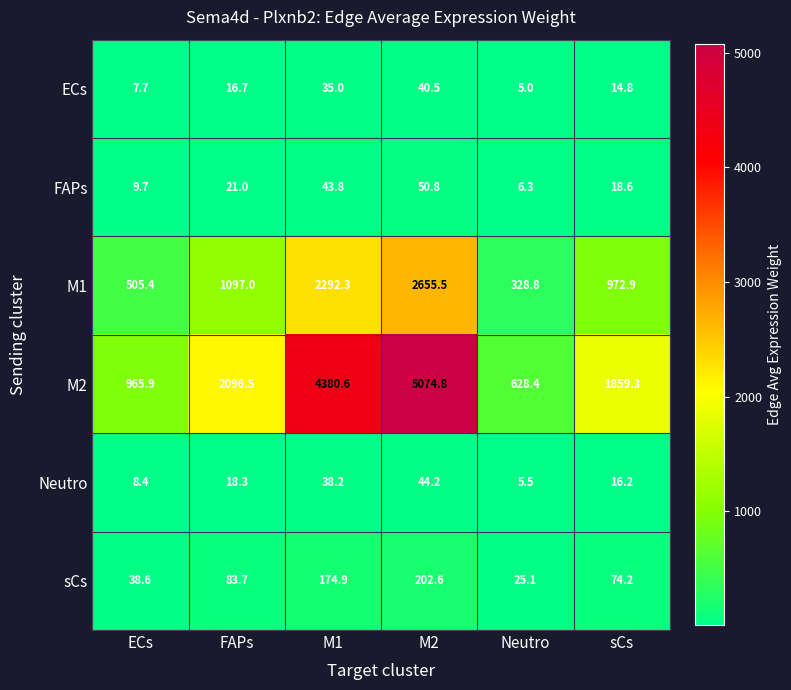

What is the sum of the M2 values at ECs and sCs?

2825.2